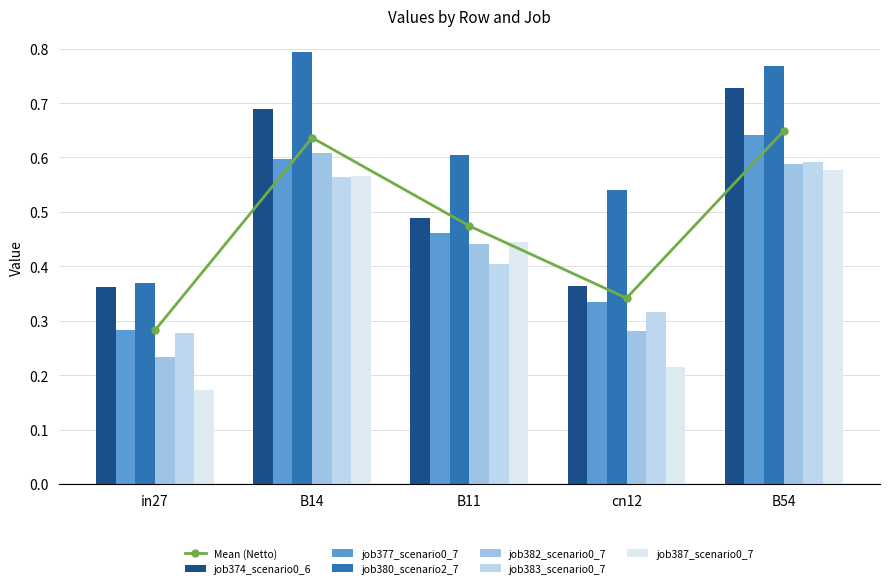

True or false: job382_scenario0_712 has a value of 0.2 at B11.

False